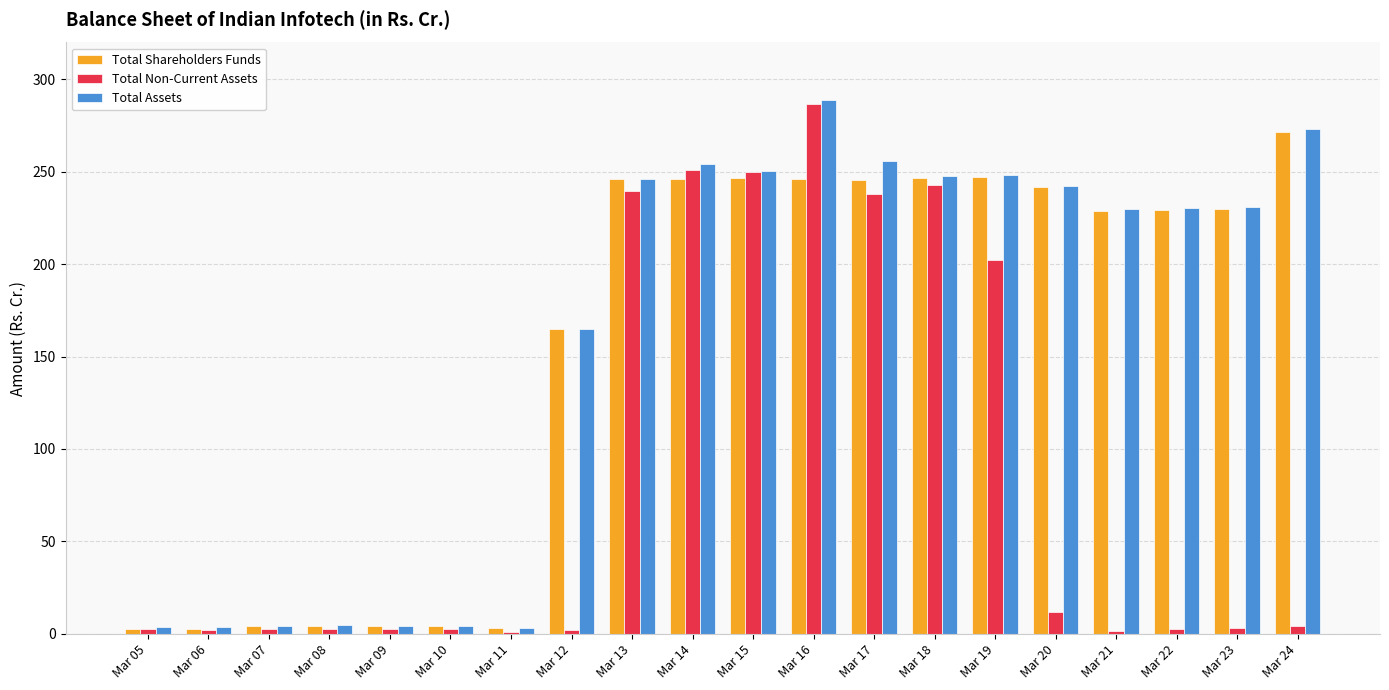

How many data points in Total Assets are above 230?

11